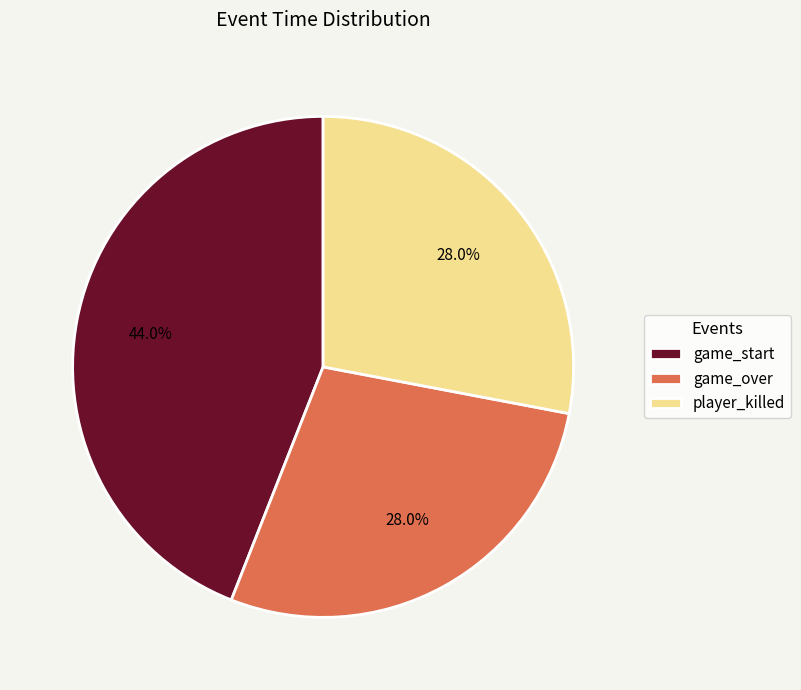

Approximately how many times larger is the value at game_over compared to player_killed?

1.0